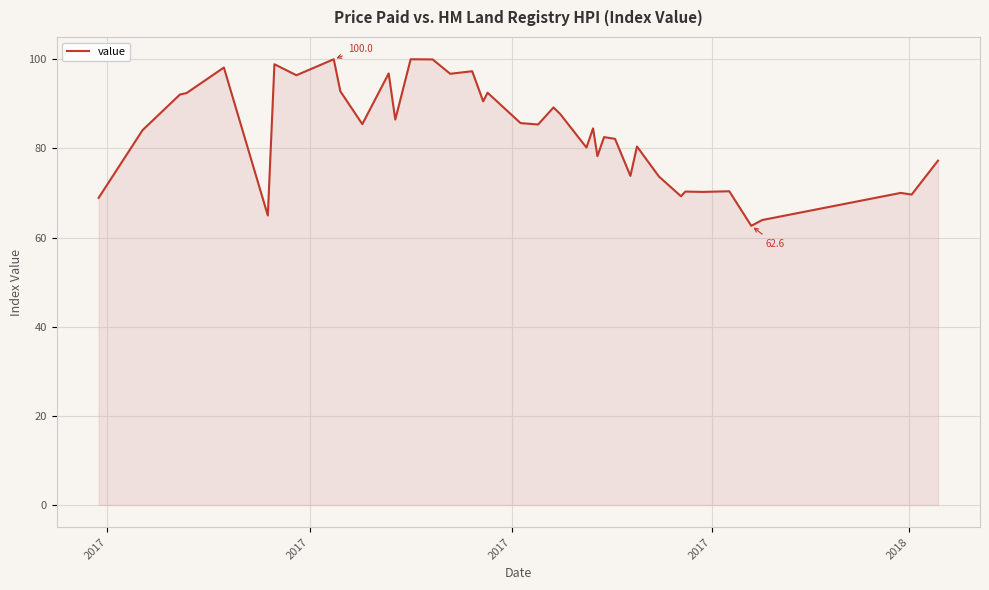

What is the smallest value displayed?

62.6